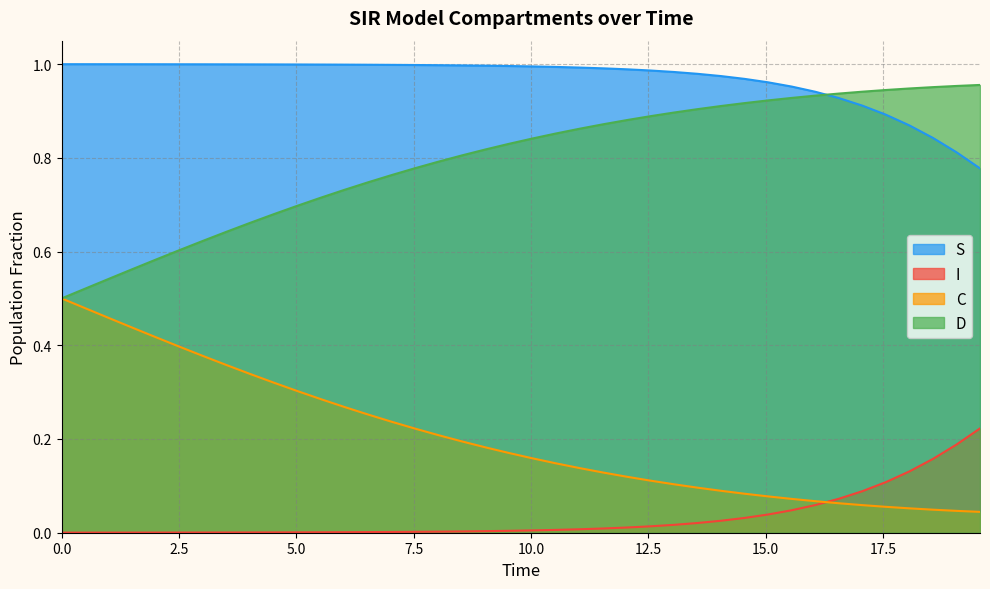

List the series in order of their overall mean, highest first.

S, D, C, I